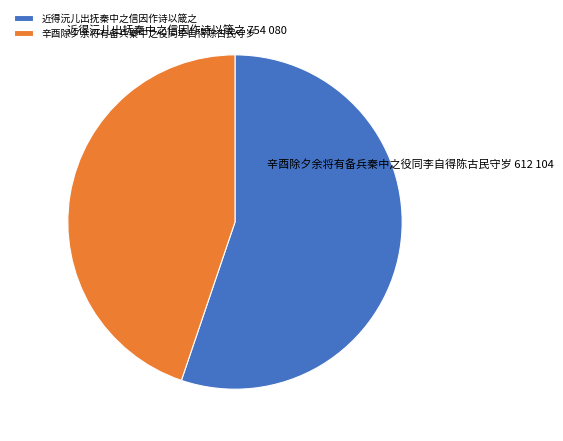

Do 近得沅儿出抚秦中之信因作诗以箴之 and 辛酉除夕余将有备兵秦中之役同李自得陈古民守岁 together represent more than half of the pie?

Yes